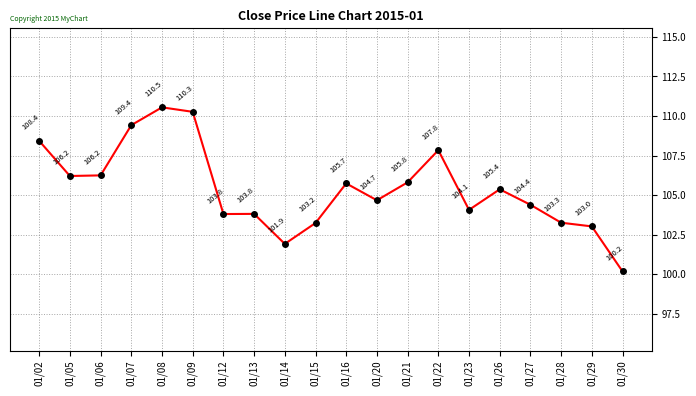

Reading right to left, what are all the values shown in this chart?

100.2	103.0	103.3	104.4	105.4	104.1	107.8	105.8	104.7	105.7	103.2	101.9	103.8	103.8	110.3	110.5	109.4	106.2	106.2	108.4